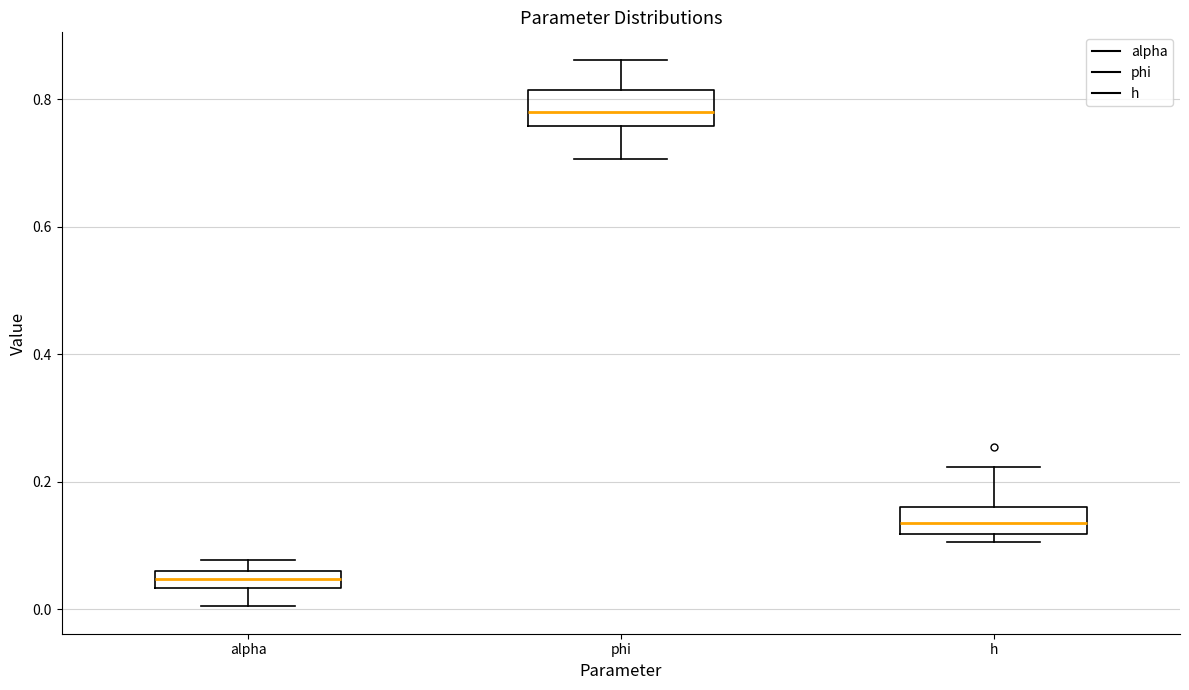

Which box's median line is the highest?

phi